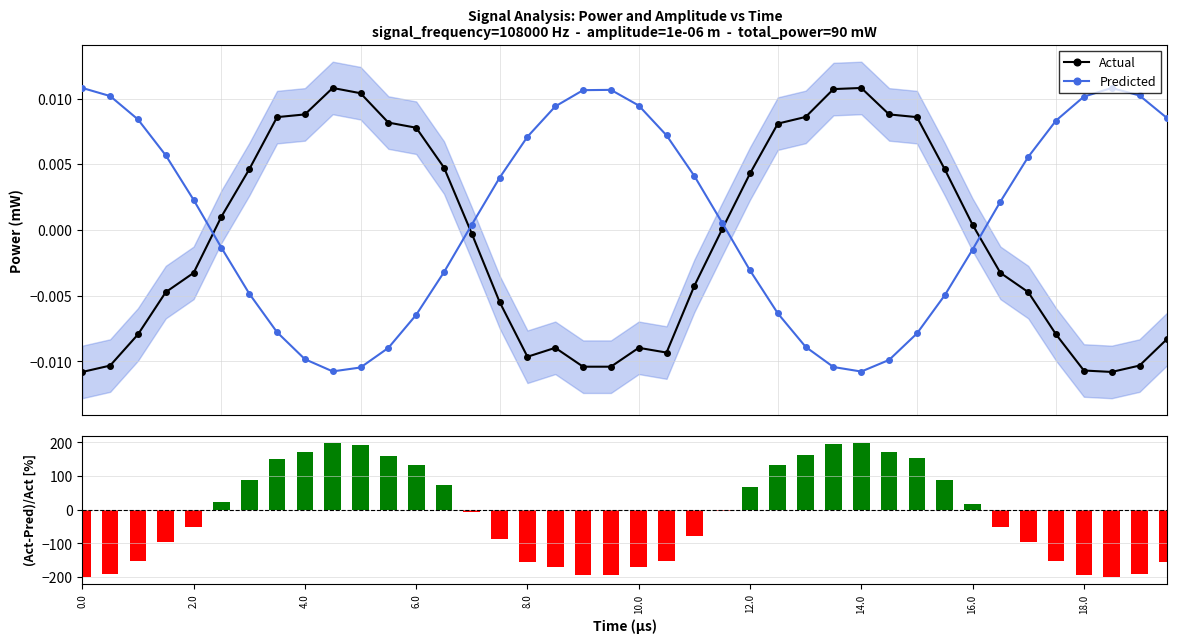

How many interior local valleys does the Predicted series have?

2